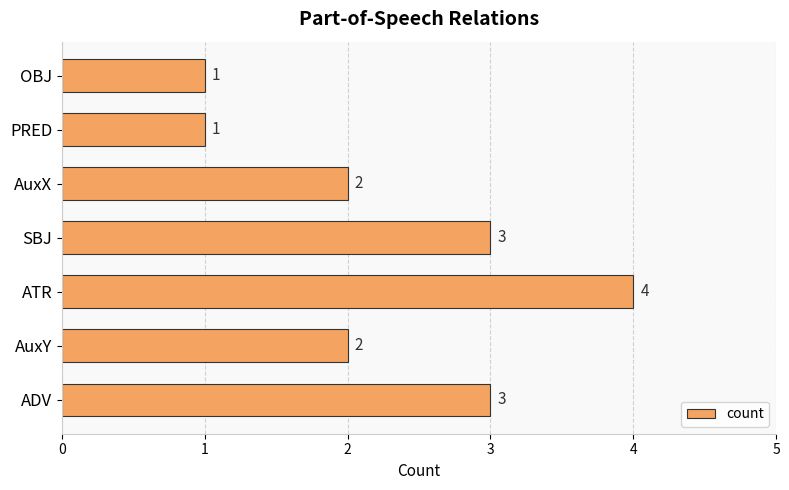

Count the values in the range 1 to 3.

6